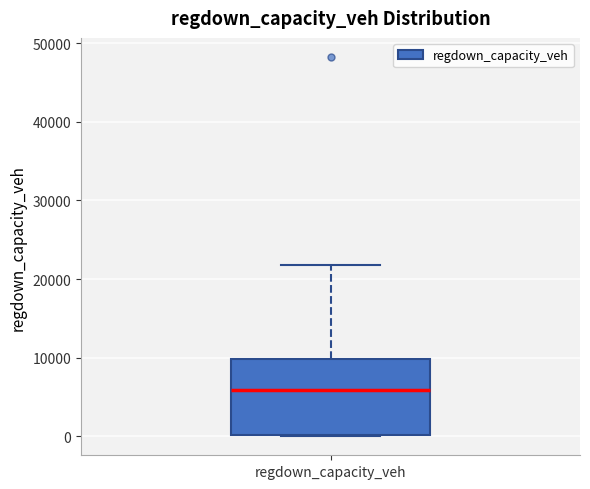

Where does the upper whisker of the box for regdown_capacity_veh end on the y-axis? The values are not printed on the chart, so give them approximately, as read against the axis.

22000